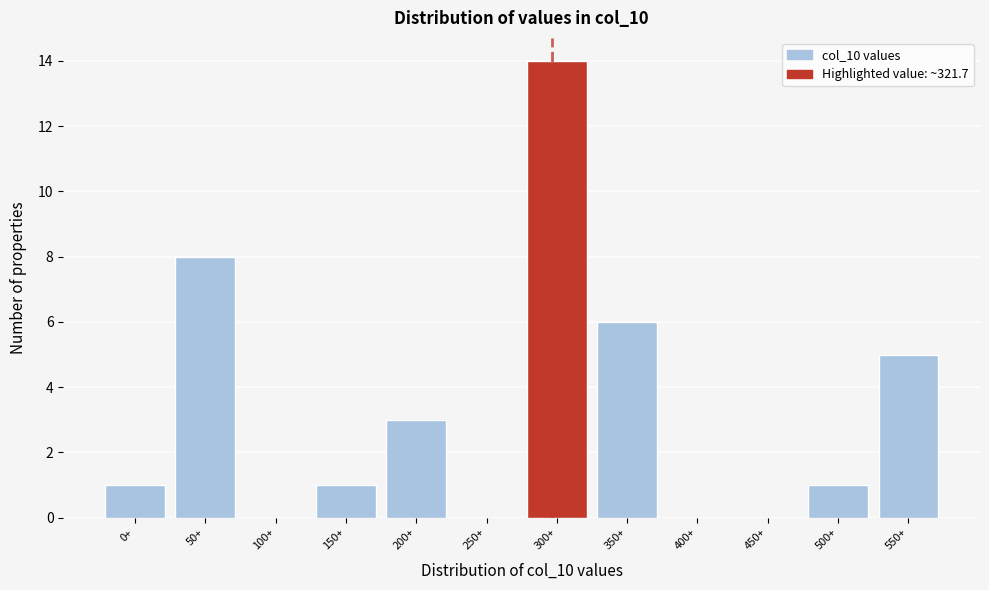

Reading left to right, extract all data points from this chart.

0+=1	50+=8	100+=0	150+=1	200+=3	250+=0	300+=14	350+=6	400+=0	450+=0	500+=1	550+=5